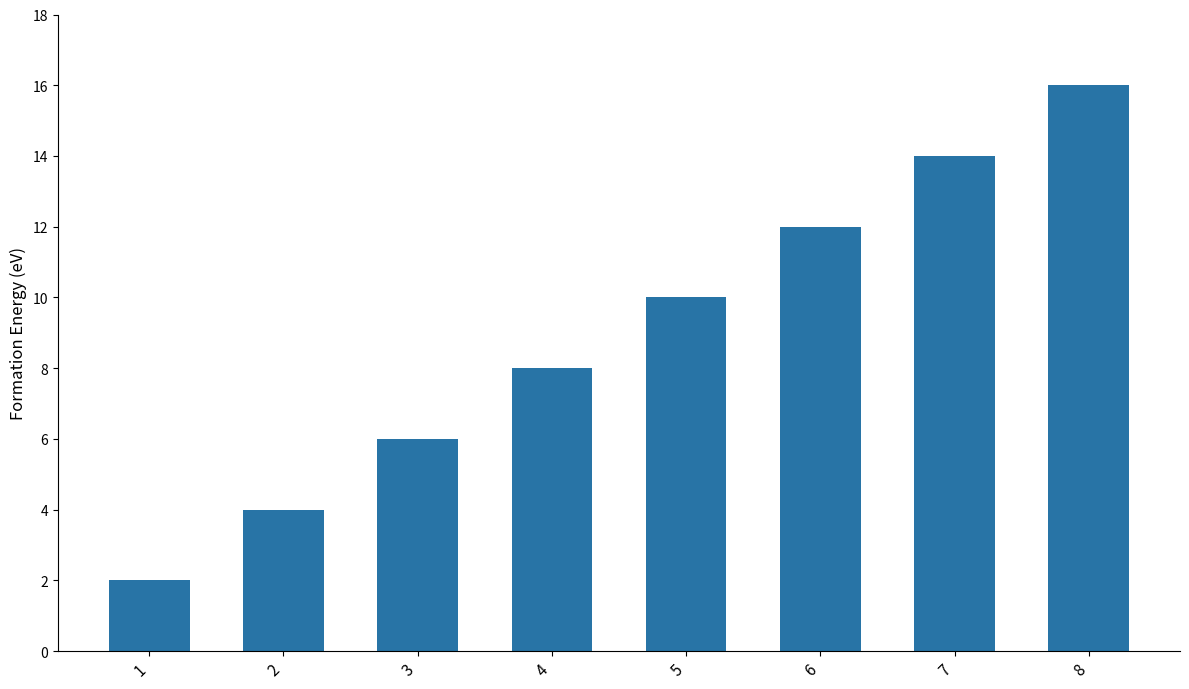

What is the smallest value displayed?

2